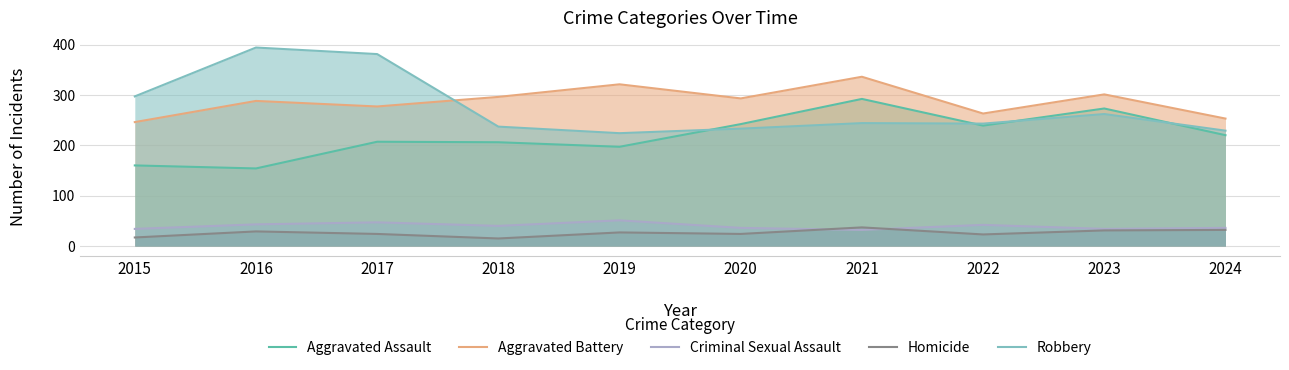

How many interior local peaks does the Homicide series have?

3